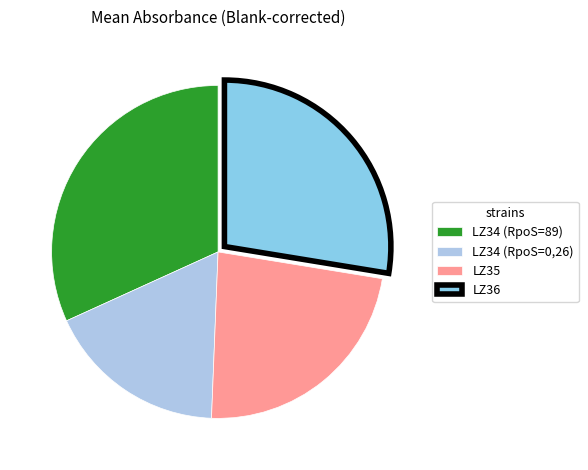

What is the largest slice in the pie chart?

LZ34 (RpoS=89)